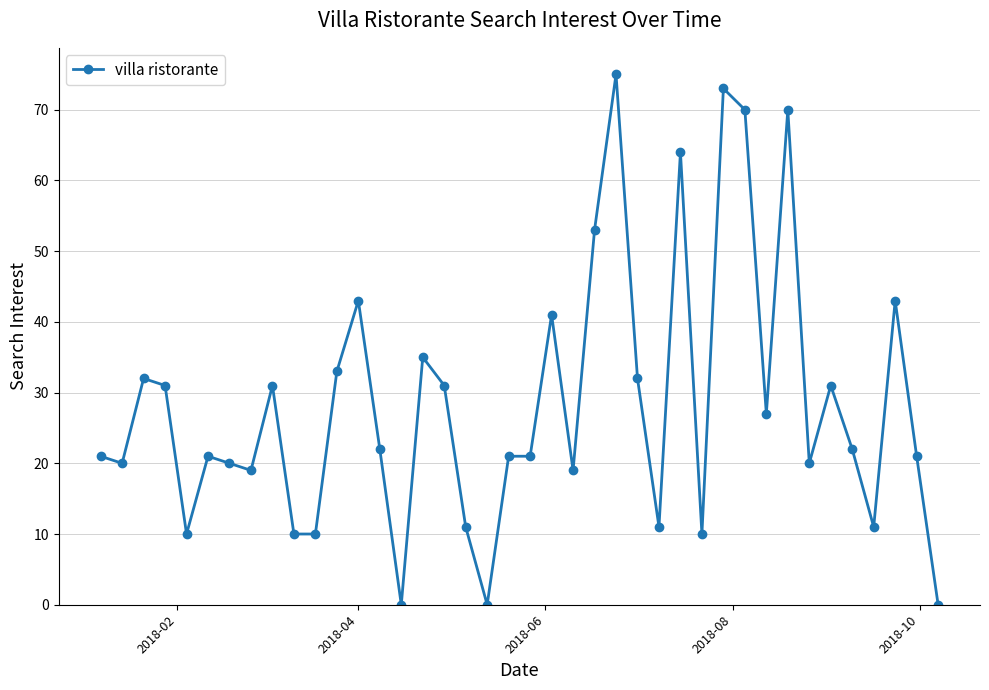

What is the value of the 7th point from the left?

20